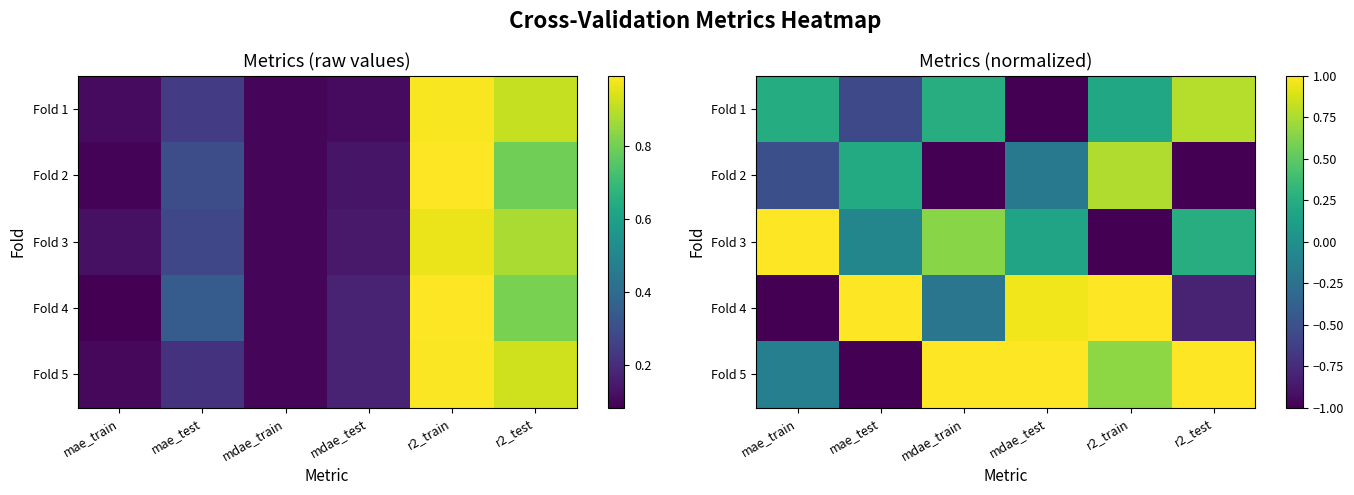

What is the maximum value shown in the chart?

1.0